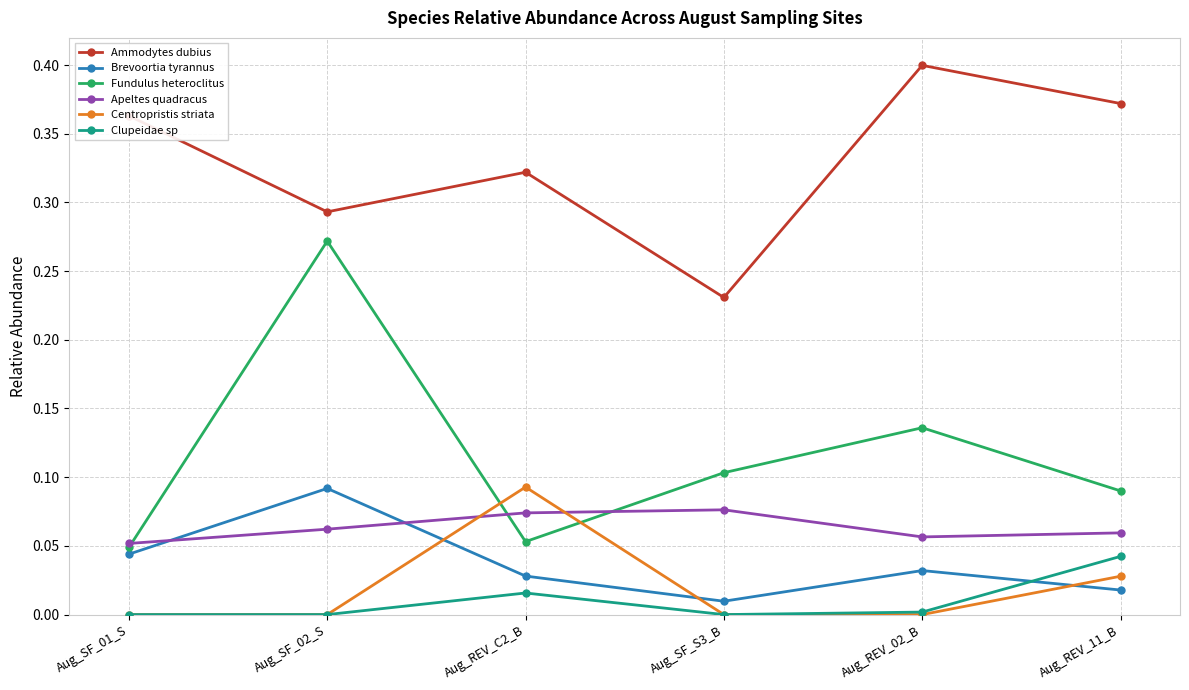

Is it true that Ammodytes dubius equals 0.4 at Aug_REV_11_B?

True